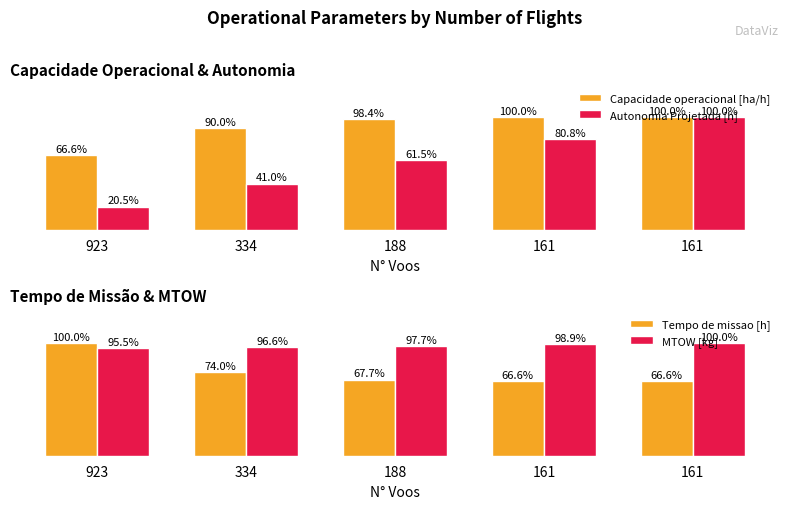

Rank the series by their maximum value, from lowest to highest.

Capacidade operacional [ha/h], Autonomia Projetada [h], Tempo de missao [h], MTOW [kg]